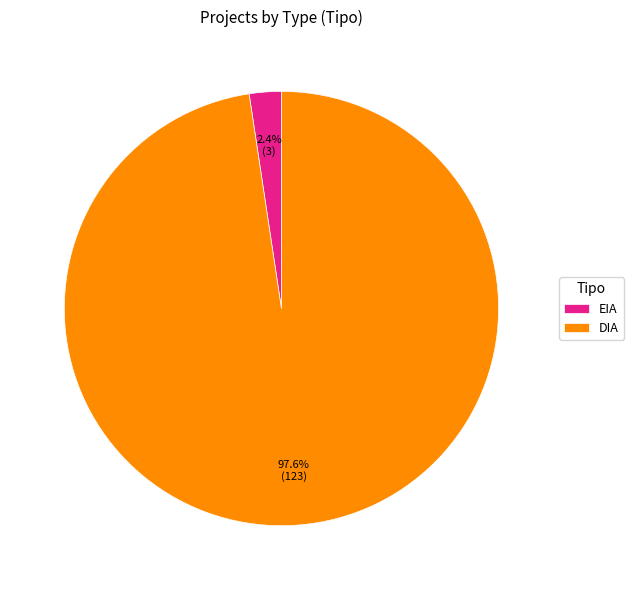

Which slice is the smallest?

EIA